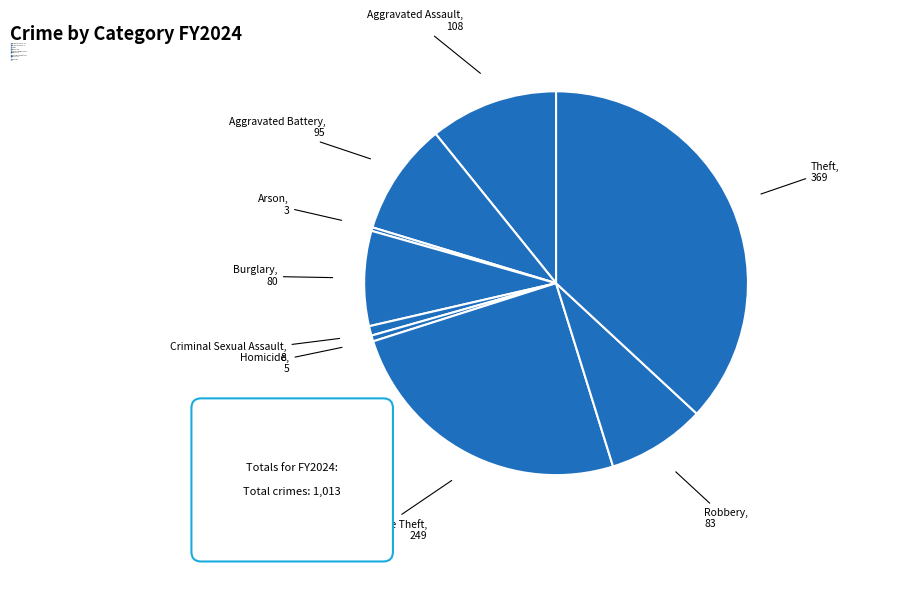

Which category has the biggest portion of the pie?

Theft